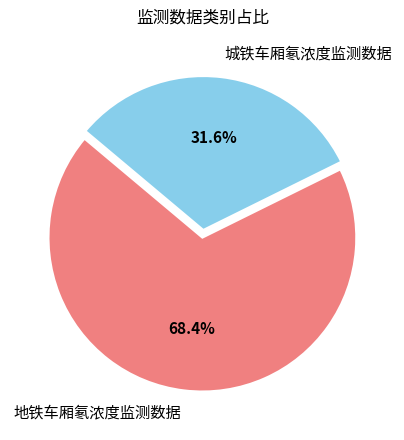

What is the ratio of the value at 城铁车厢氡浓度监测数据 to the value at 地铁车厢氡浓度监测数据?

0.5